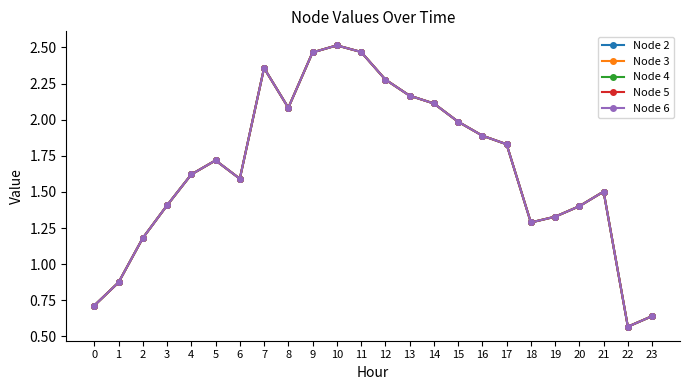

Reading left to right, extract all data points from this chart.

Node 2: 0=0.7	1=0.9	2=1.2	3=1.4	4=1.6	5=1.7	6=1.6	7=2.4	8=2.1	9=2.5	10=2.5	11=2.5	12=2.3	13=2.2	14=2.1	15=2.0	16=1.9	17=1.8	18=1.3	19=1.3	20=1.4	21=1.5	22=0.6	23=0.6
Node 3: 0=0.7	1=0.9	2=1.2	3=1.4	4=1.6	5=1.7	6=1.6	7=2.4	8=2.1	9=2.5	10=2.5	11=2.5	12=2.3	13=2.2	14=2.1	15=2.0	16=1.9	17=1.8	18=1.3	19=1.3	20=1.4	21=1.5	22=0.6	23=0.6
Node 4: 0=0.7	1=0.9	2=1.2	3=1.4	4=1.6	5=1.7	6=1.6	7=2.4	8=2.1	9=2.5	10=2.5	11=2.5	12=2.3	13=2.2	14=2.1	15=2.0	16=1.9	17=1.8	18=1.3	19=1.3	20=1.4	21=1.5	22=0.6	23=0.6
Node 5: 0=0.7	1=0.9	2=1.2	3=1.4	4=1.6	5=1.7	6=1.6	7=2.4	8=2.1	9=2.5	10=2.5	11=2.5	12=2.3	13=2.2	14=2.1	15=2.0	16=1.9	17=1.8	18=1.3	19=1.3	20=1.4	21=1.5	22=0.6	23=0.6
Node 6: 0=0.7	1=0.9	2=1.2	3=1.4	4=1.6	5=1.7	6=1.6	7=2.4	8=2.1	9=2.5	10=2.5	11=2.5	12=2.3	13=2.2	14=2.1	15=2.0	16=1.9	17=1.8	18=1.3	19=1.3	20=1.4	21=1.5	22=0.6	23=0.6